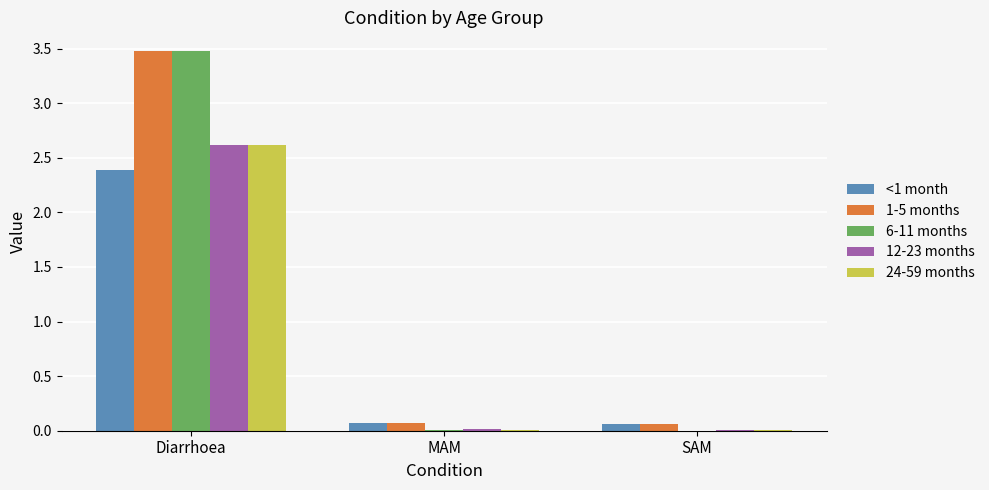

The value of 1-5 months at Diarrhoea is 3.5. True or false?

True